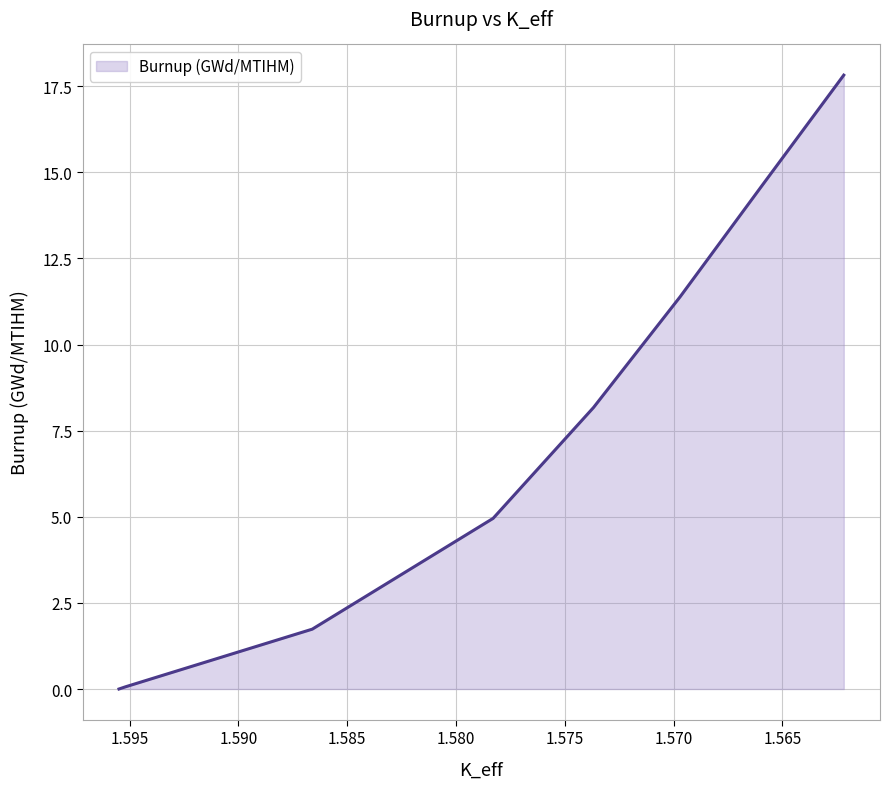

What is the difference between the values at 1.565 and 1.595?

17.8